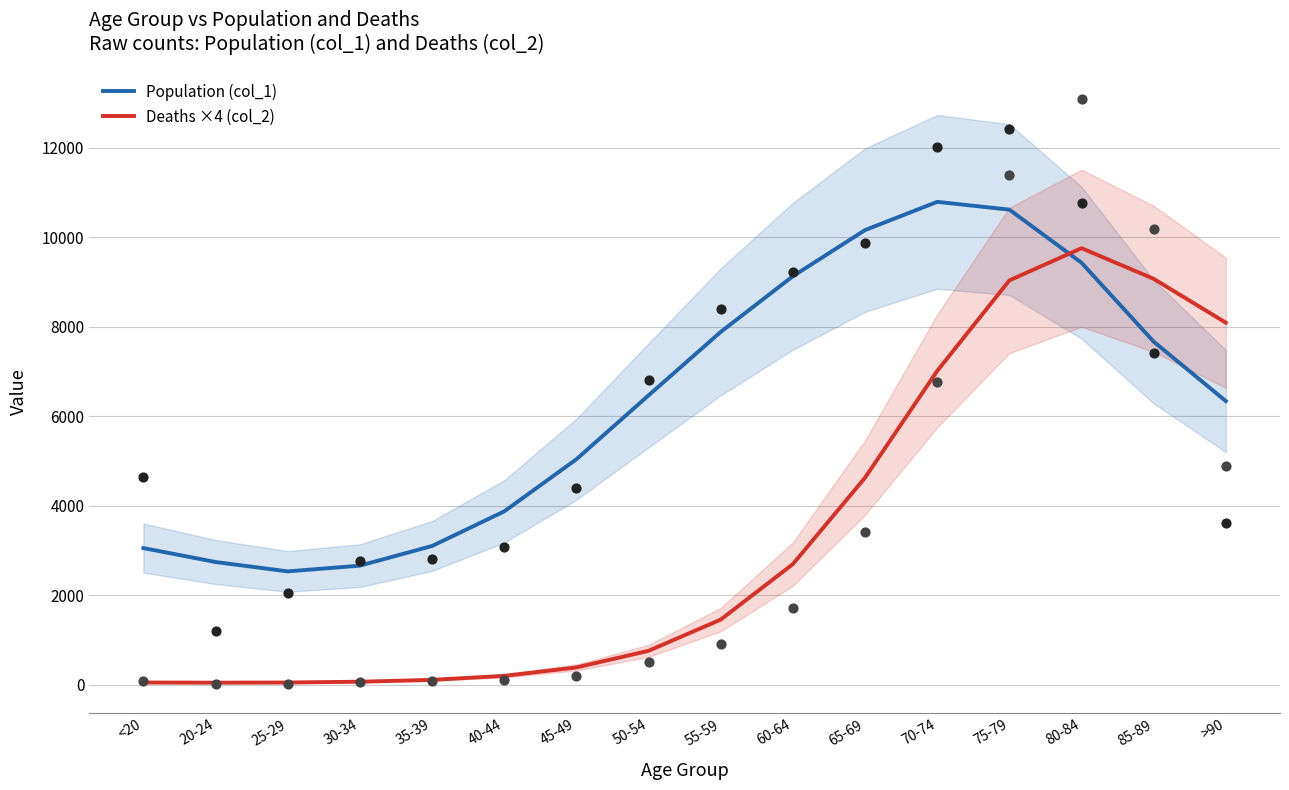

At which category is the sum across all series the highest?

75-79